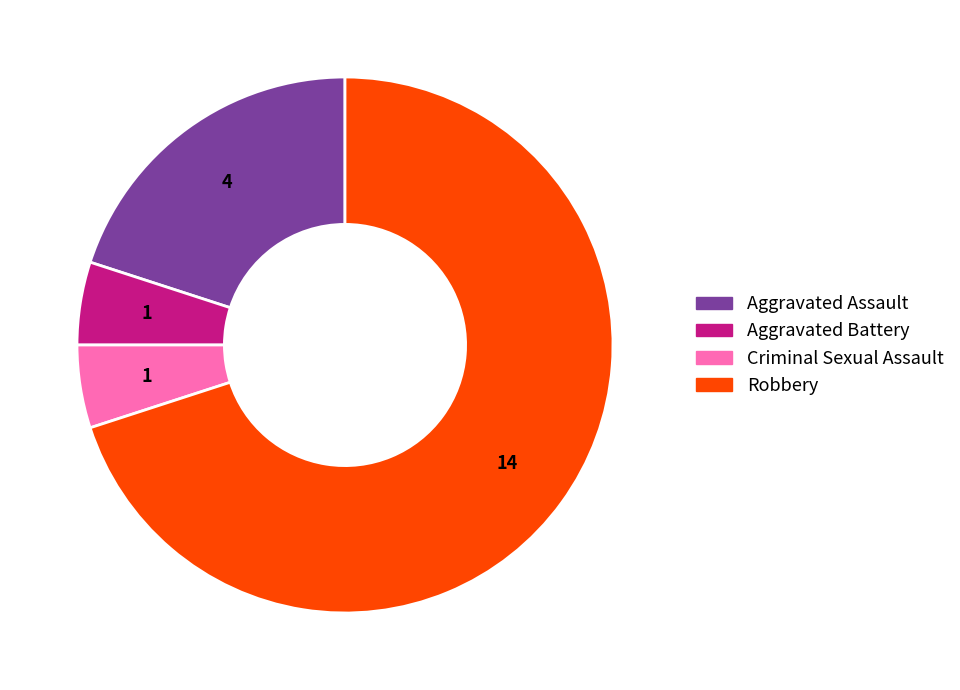

How many segments does this pie chart have?

4